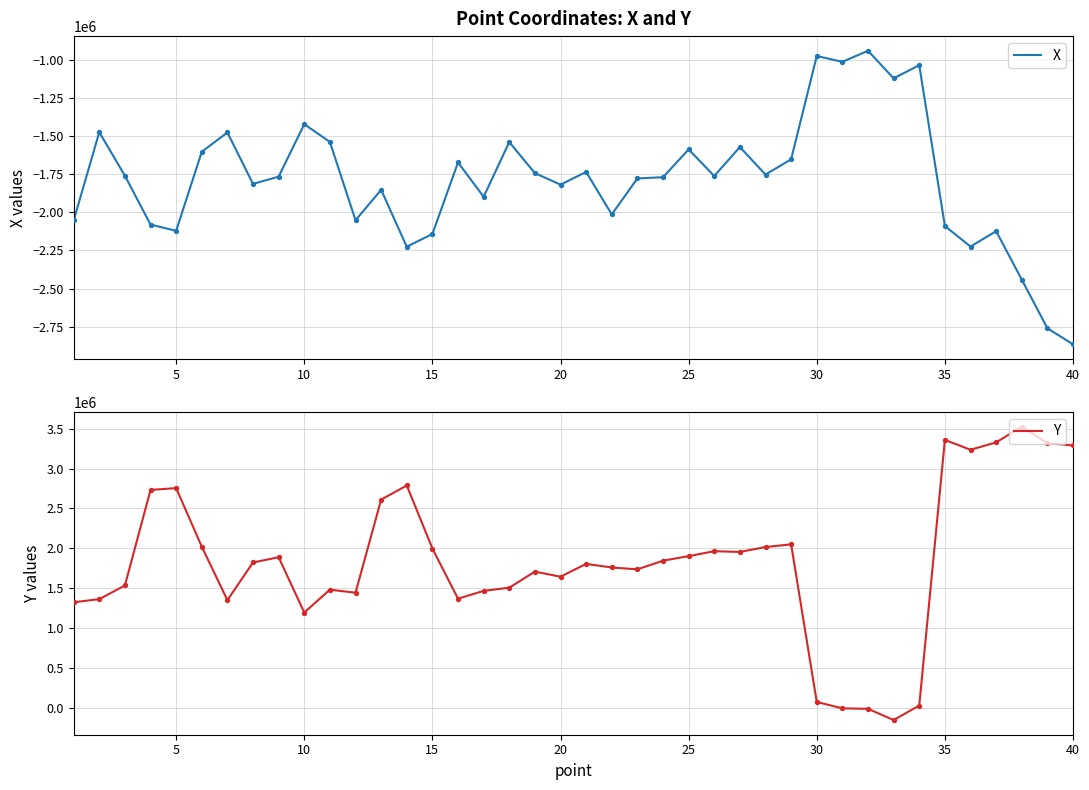

Which series has the widest spread of Y values?

Y